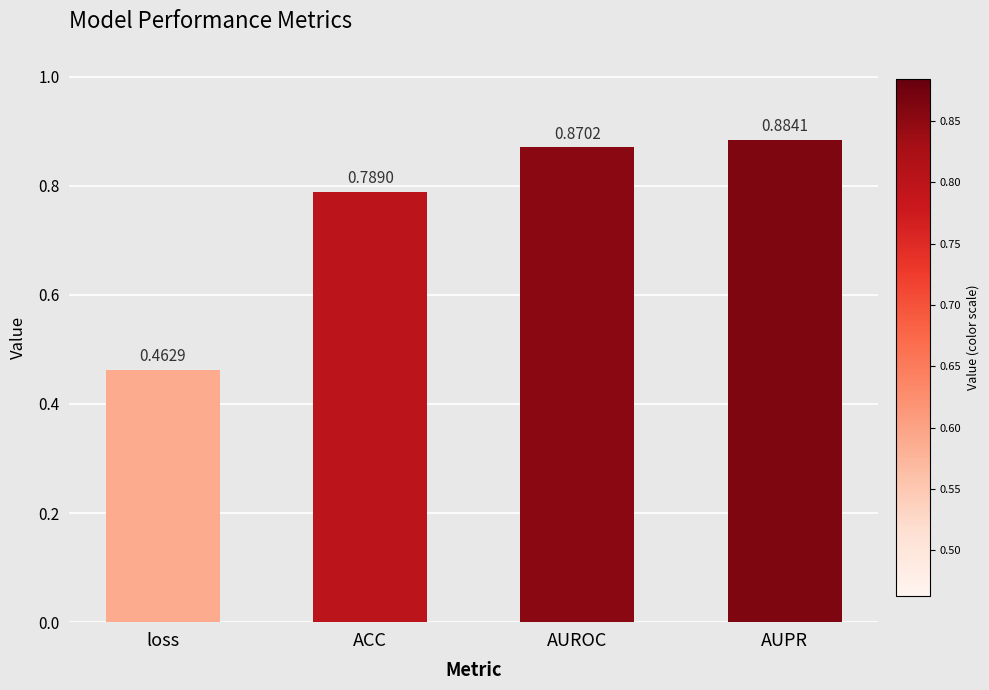

Rank the categories by value from highest to lowest.

AUPR, AUROC, ACC, loss